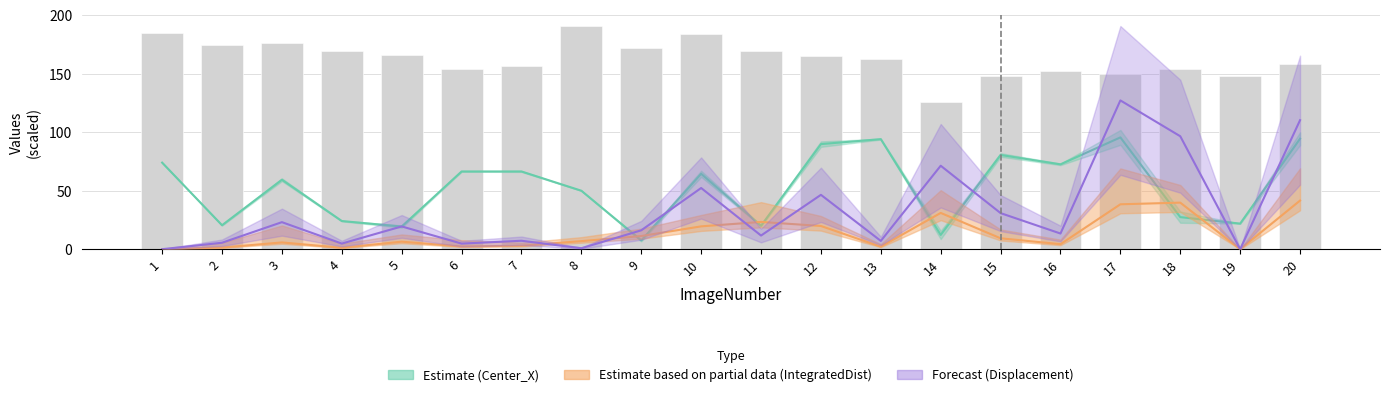

List the labels in order of value, smallest first.

14, 19, 15, 17, 16, 6, 18, 7, 20, 13, 12, 5, 11, 4, 9, 2, 3, 10, 1, 8